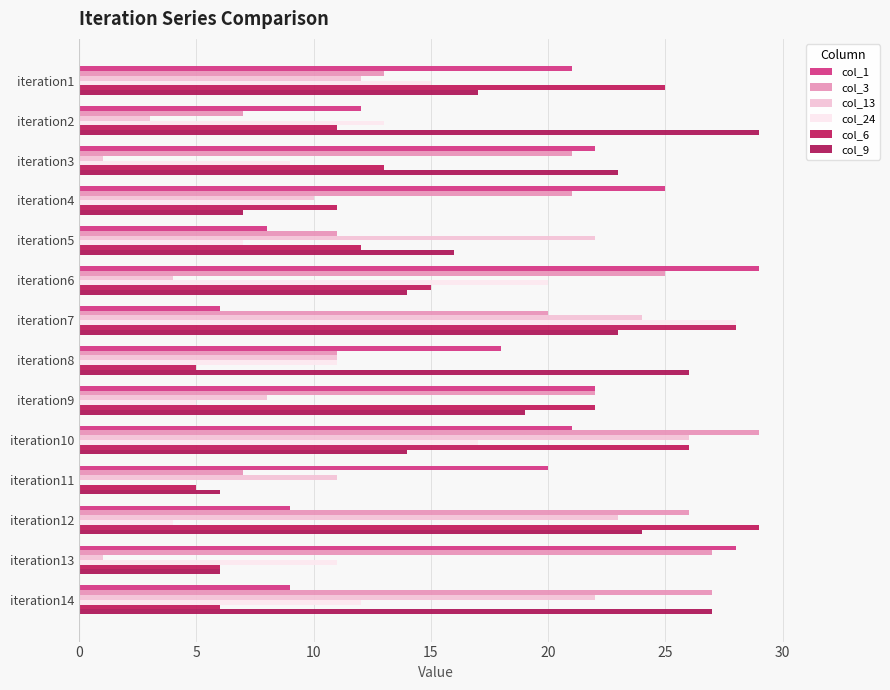

How many categories are shown in the chart?

14